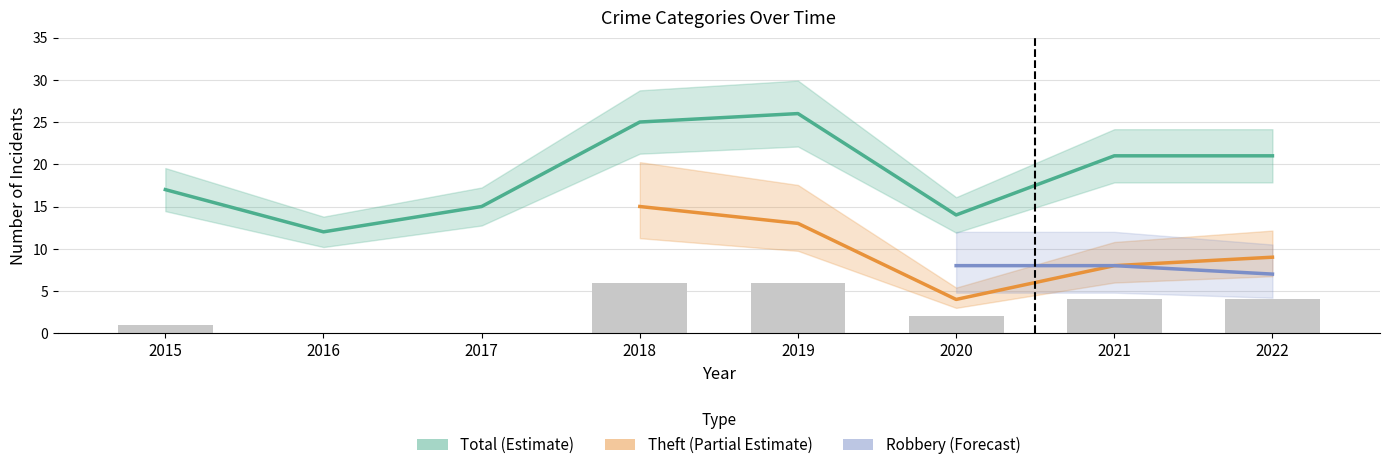

What is the spread (max minus min) of values at 2015?

17